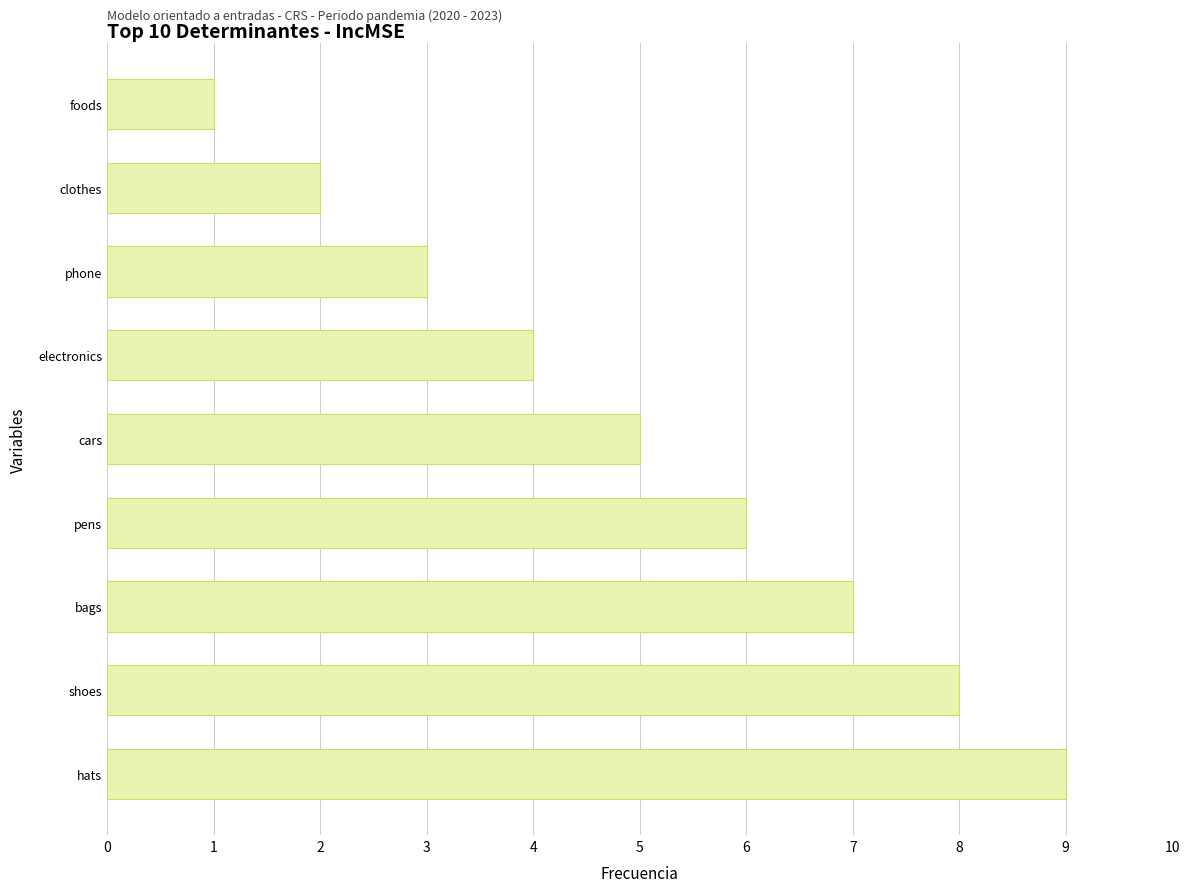

What is the average value?

5